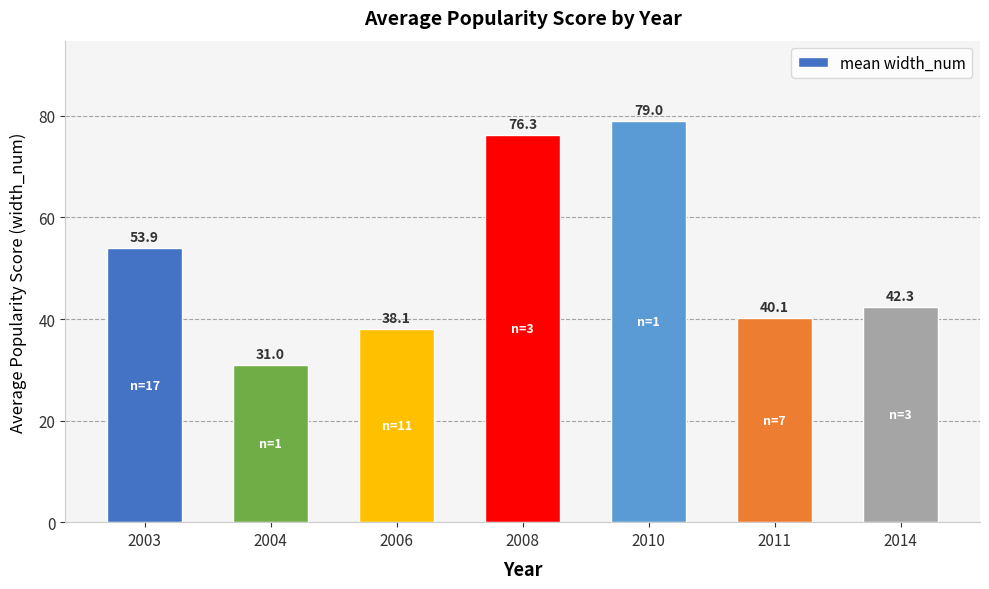

The value at 2006 is 38.1. True or false?

True